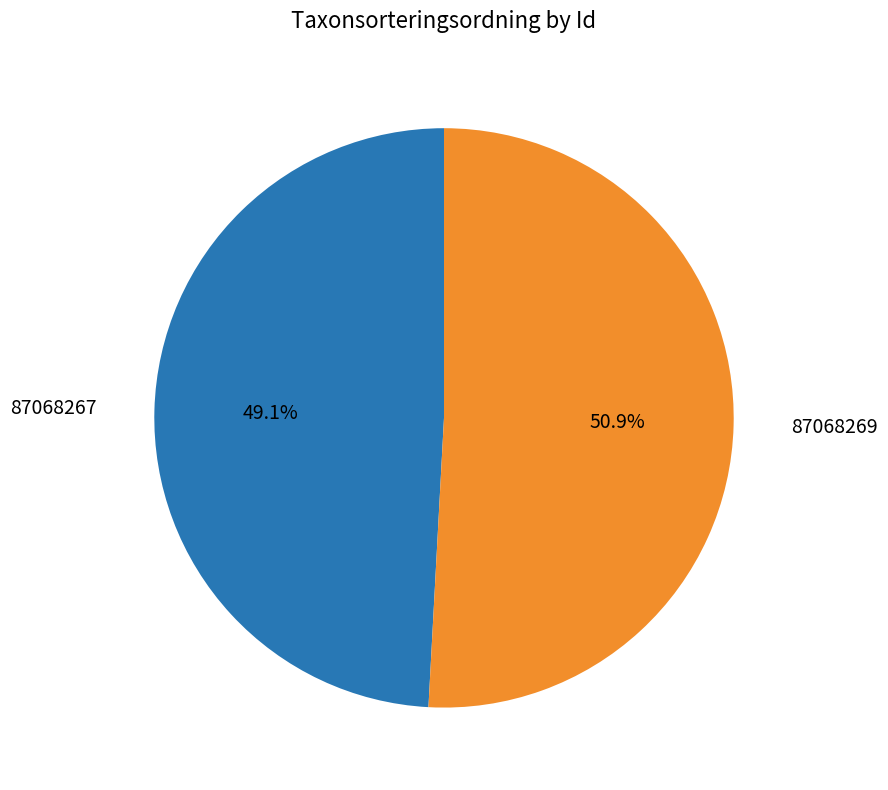

Does any single category account for the majority?

Yes